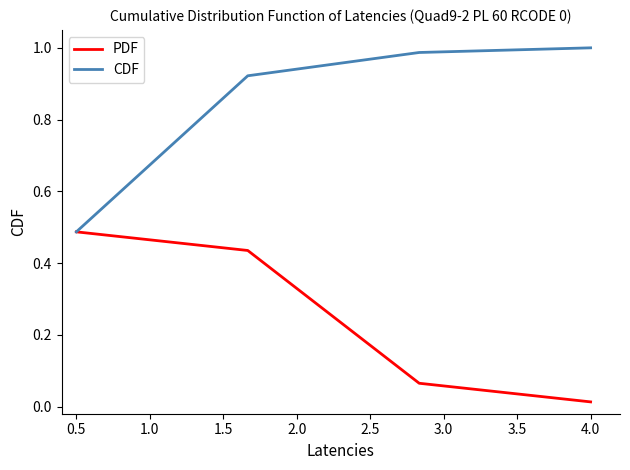

True or false: PDF has more than 1 points higher than both neighbors.

False